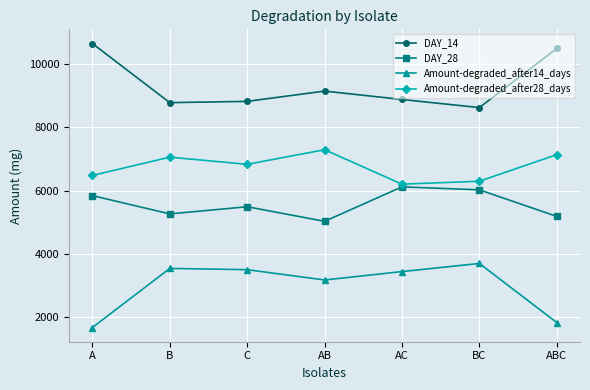

What is the value of the DAY_28 point at the 6th from the left?

6023.5